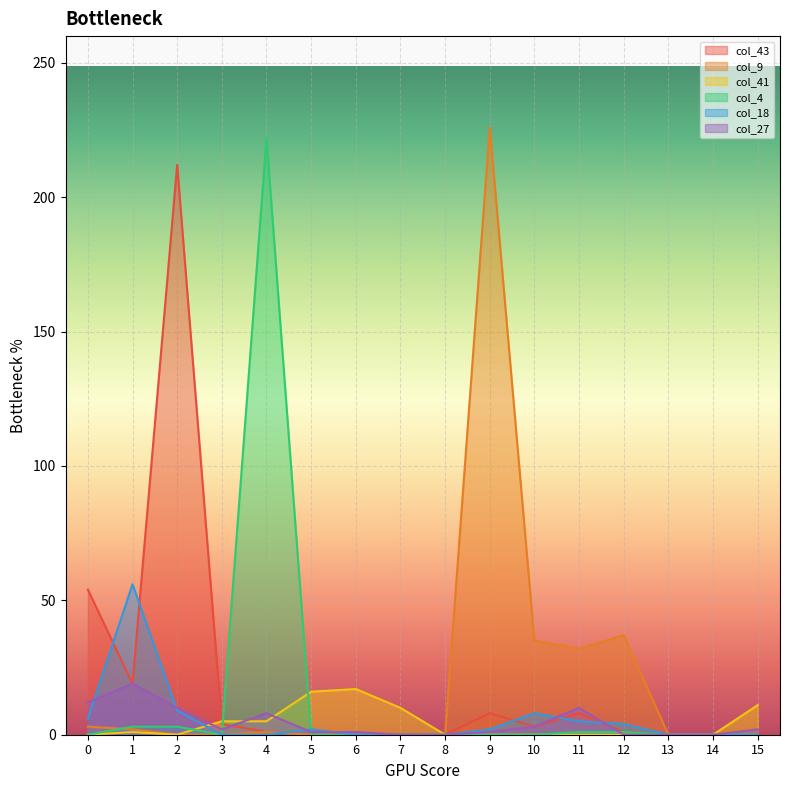

At how many categories does at least one series exceed 194?

3